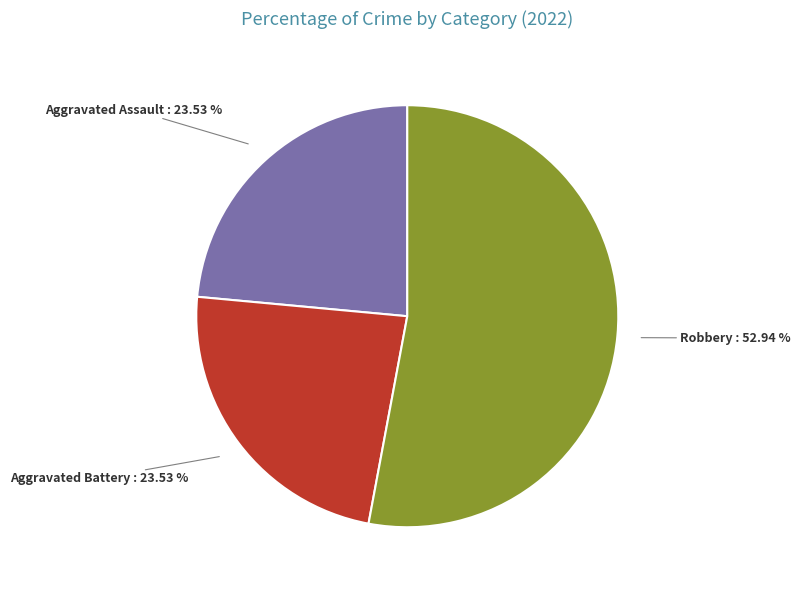

Which category accounts for the majority?

Robbery